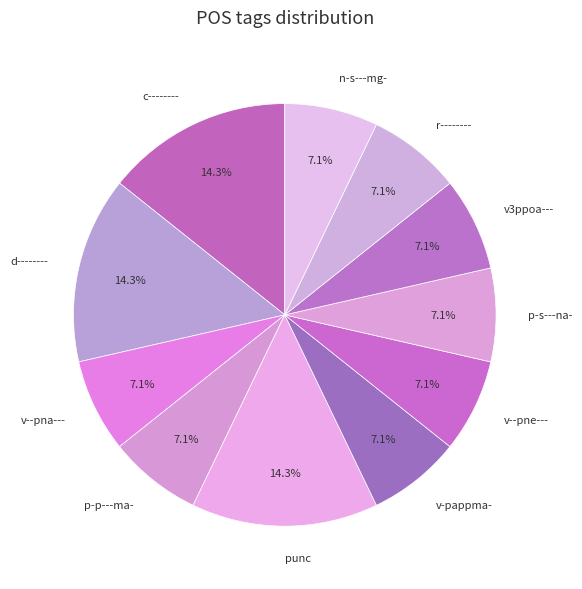

True or false: p-p---ma- accounts for 36% of the total.

False